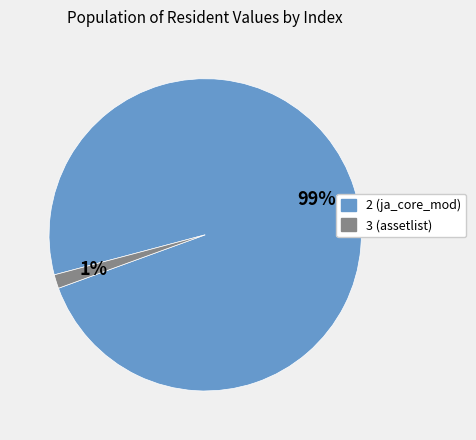

To the nearest percent, what is the average slice percentage?

50%